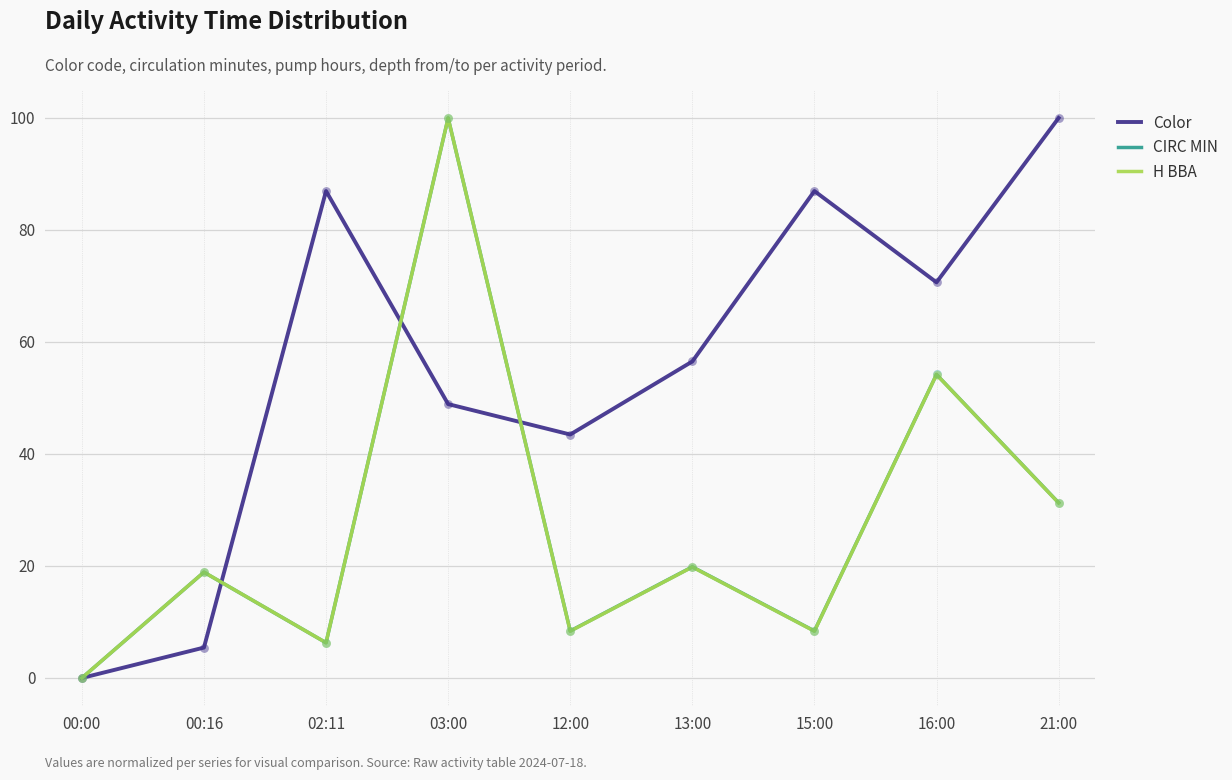

What are all the series names shown in the legend?

Color, CIRC MIN, H BBA